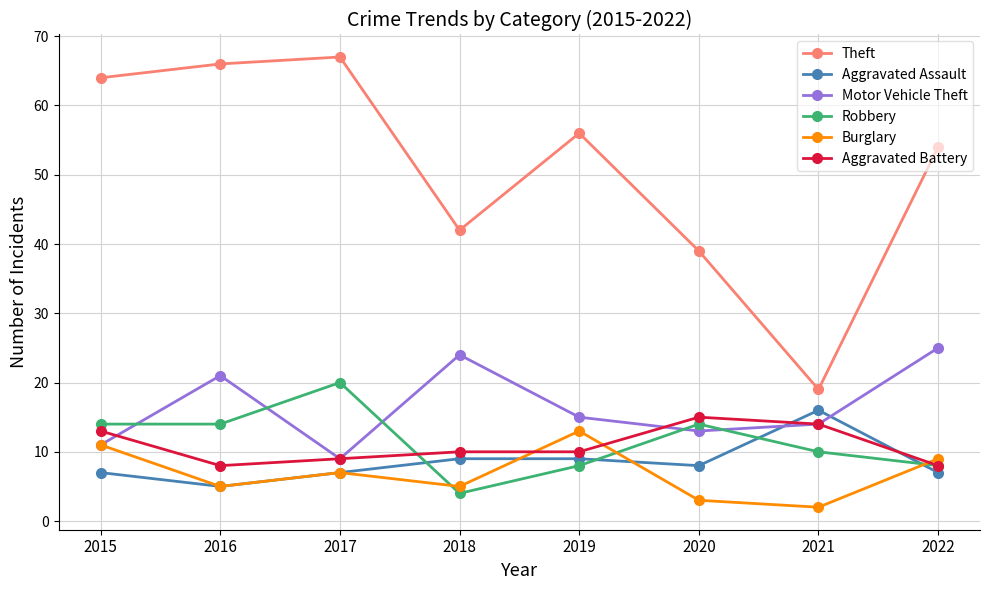

What is the greatest value displayed?

67